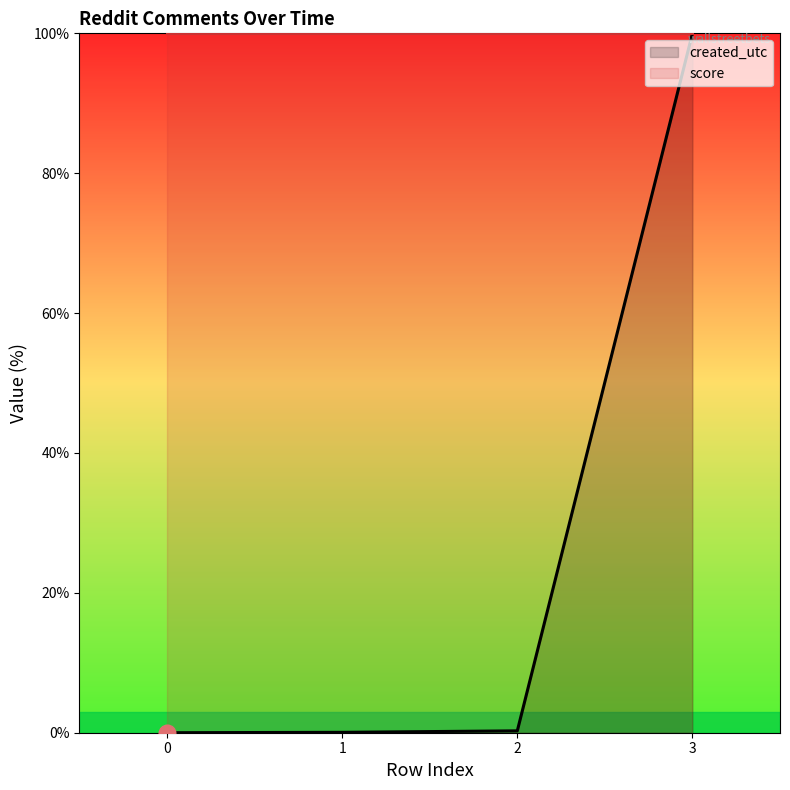

True or false: created_utc has more than 1 interior local peaks.

False